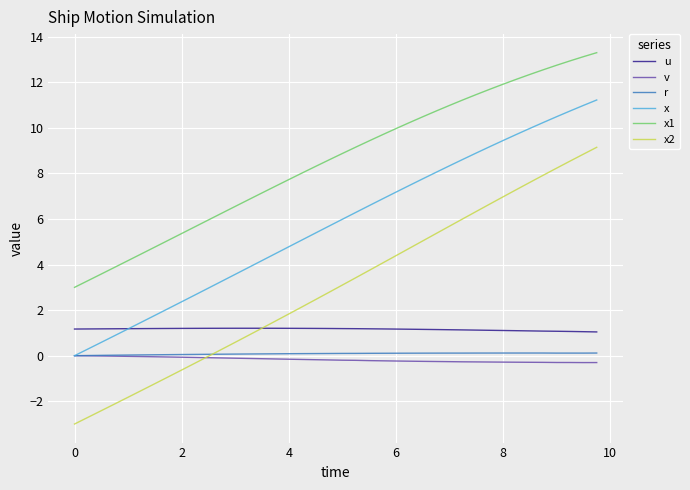

What is the minimum value shown in the chart?

-3.0